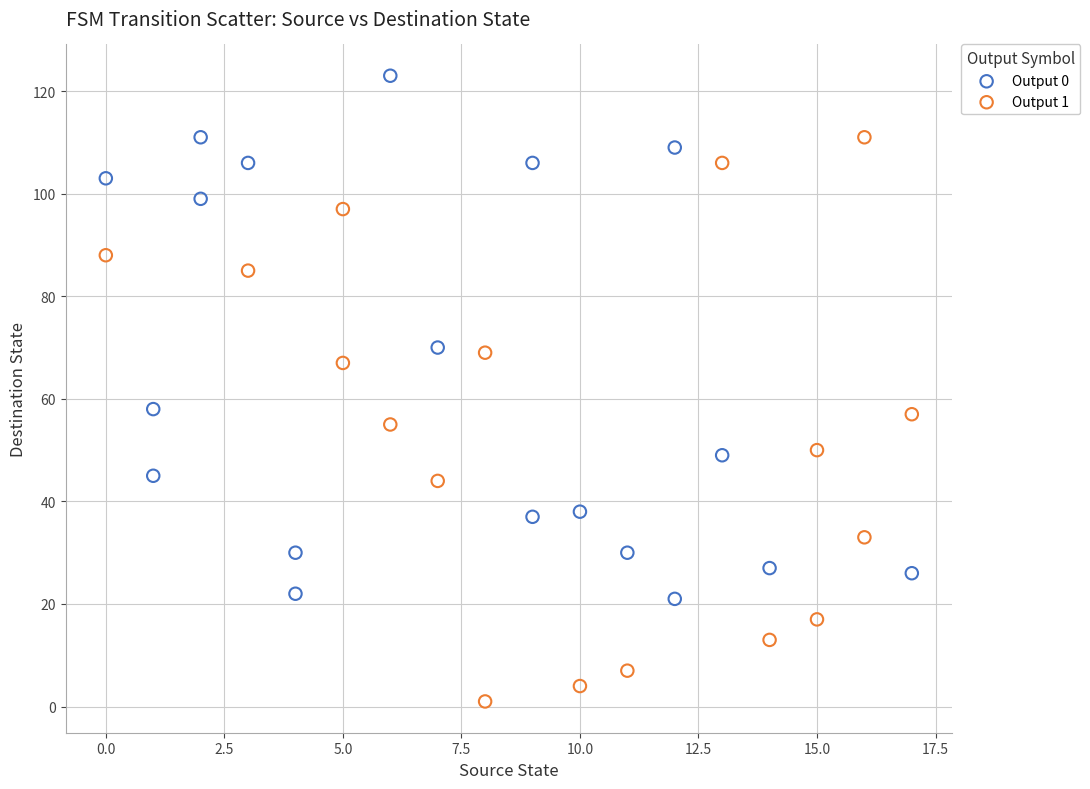

Which series reaches the minimum Y coordinate?

Output 1